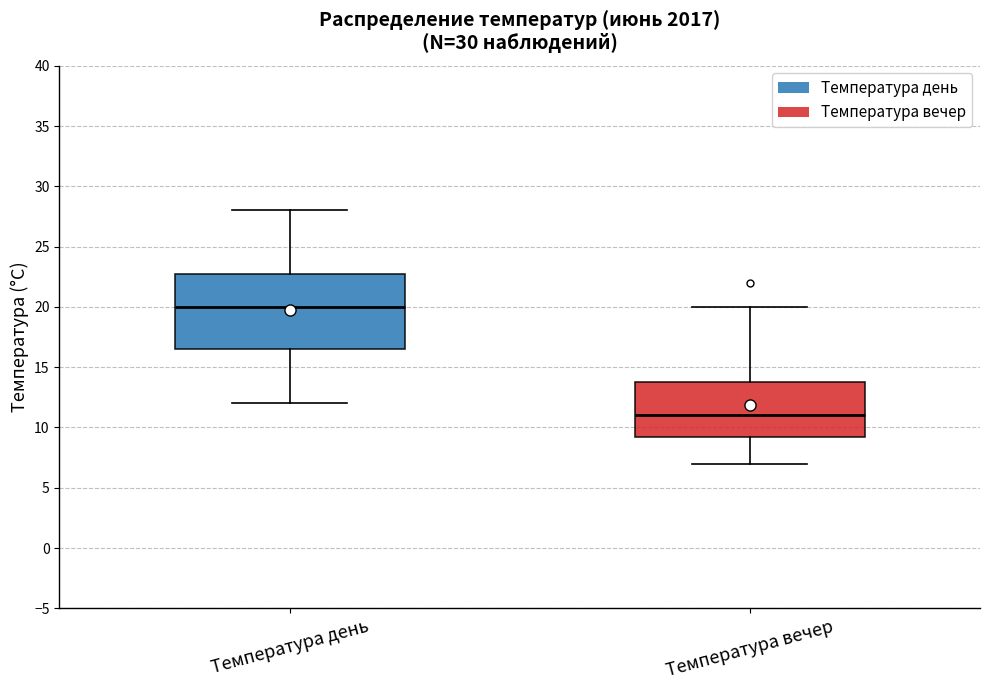

Which box's median line is the lowest?

Температура вечер